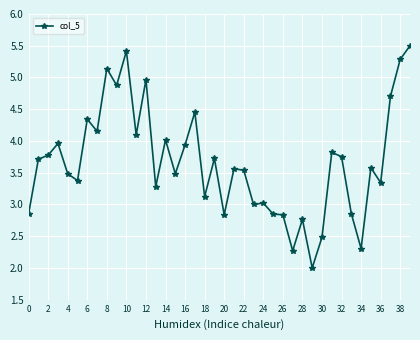

What is the greatest value displayed?

5.5